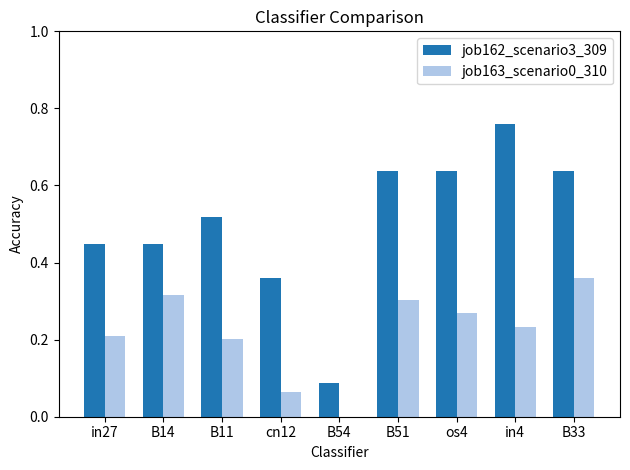

Which series changed the most between B54 and B33?

job162_scenario3_309